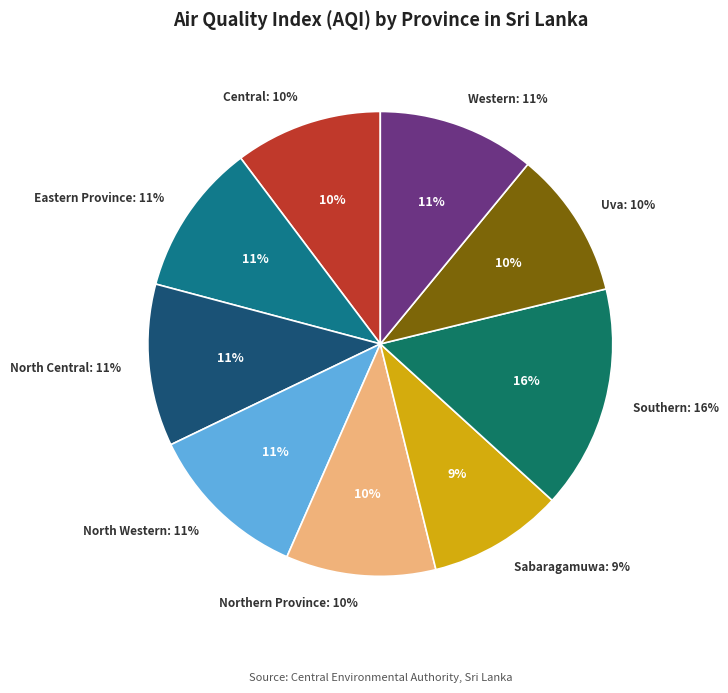

Count the number of slices in the pie.

9